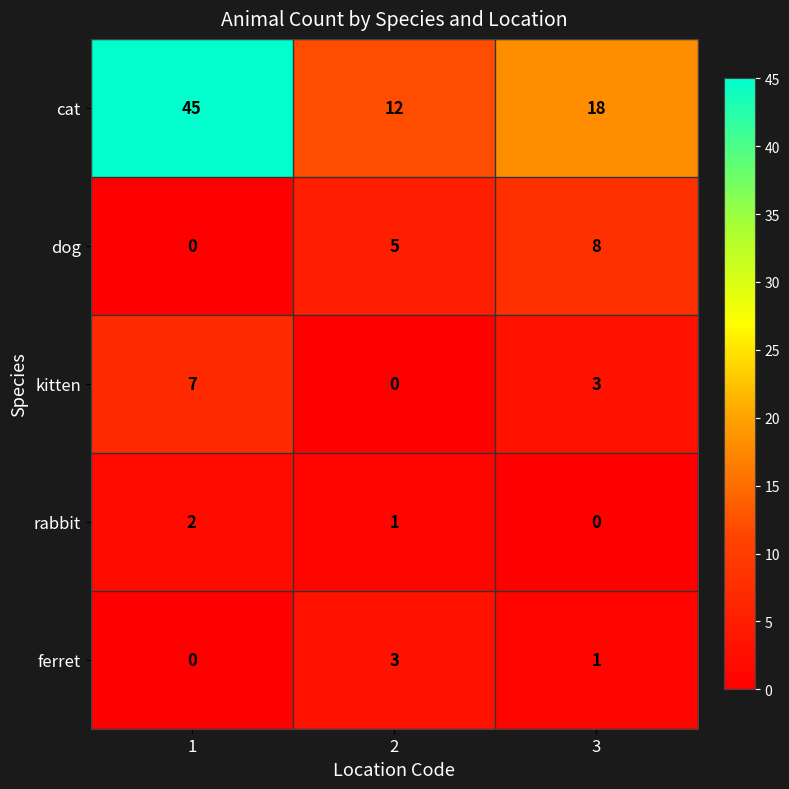

Count the number of categories in the chart.

3